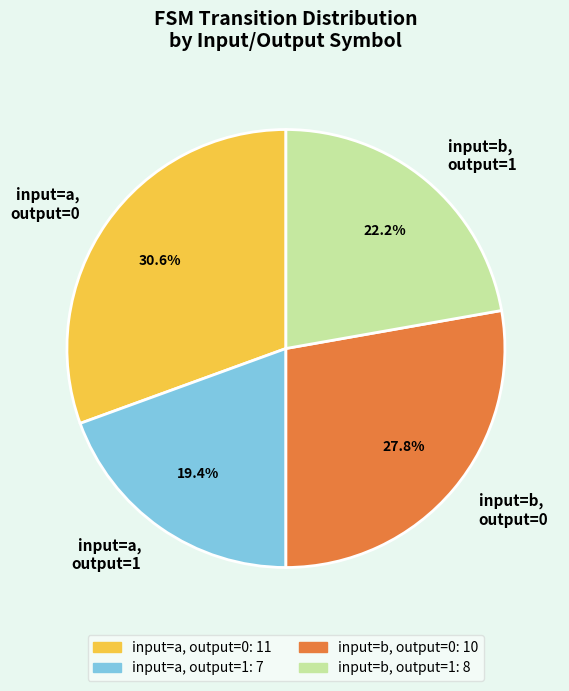

Rank the categories by value from highest to lowest.

input=a, output=0, input=b, output=0, input=b, output=1, input=a, output=1